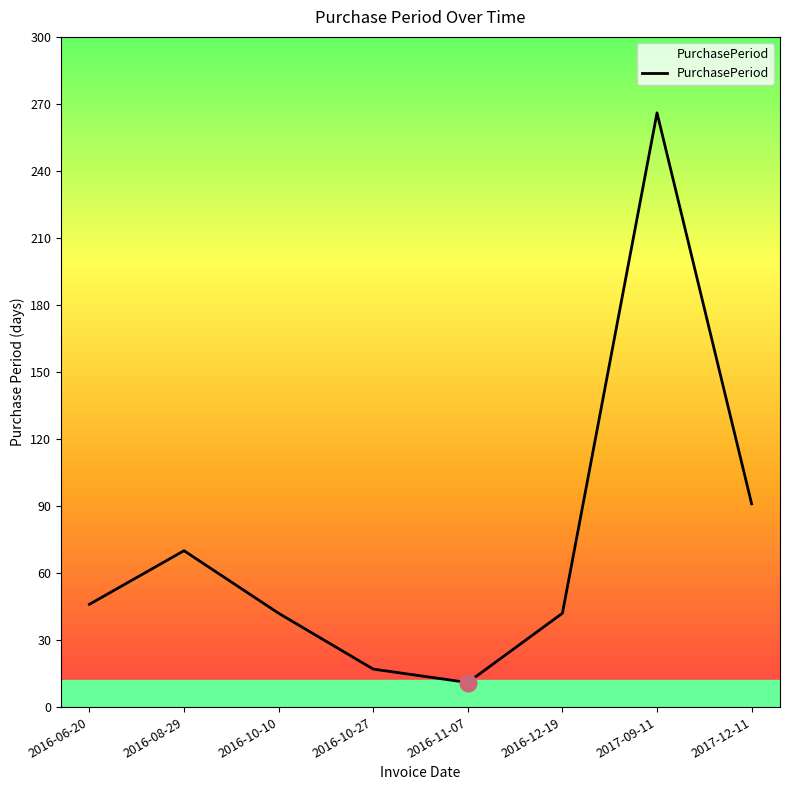

What is the difference between the values at 2016-08-29 and 2017-09-11?

196